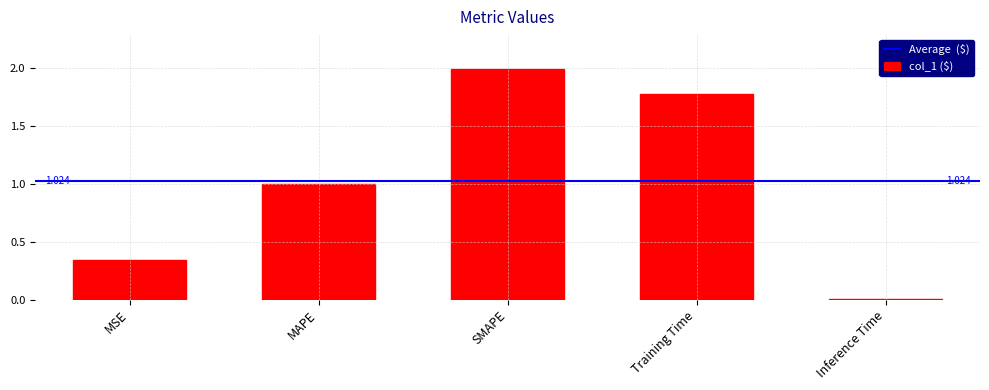

What is the change in value from MAPE to SMAPE?

+1.0